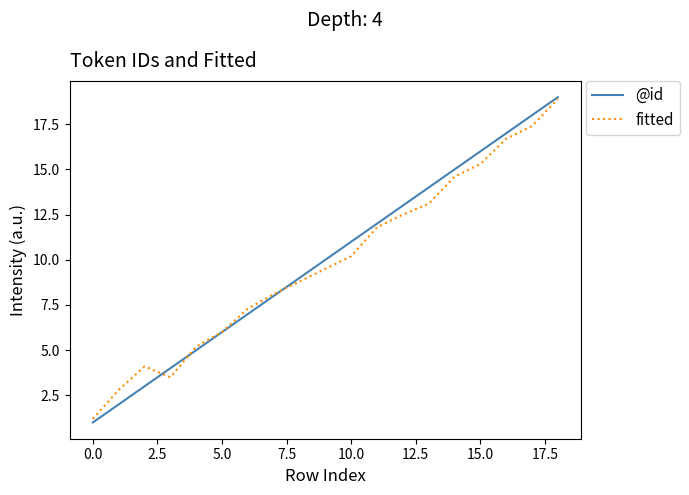

Which series has the widest spread of values?

@id